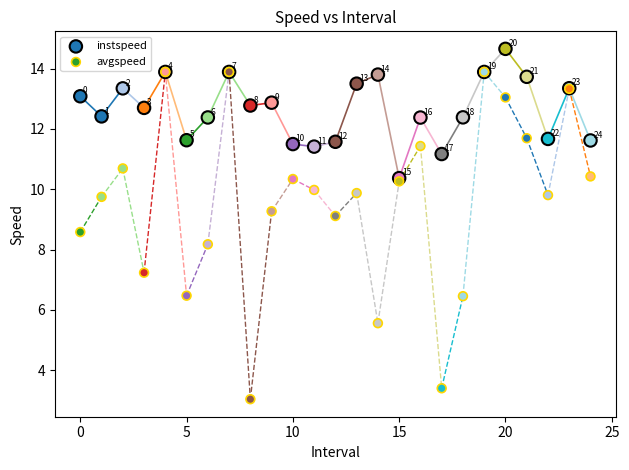

In the instspeed series, what Y value is closest to 12?

11.7